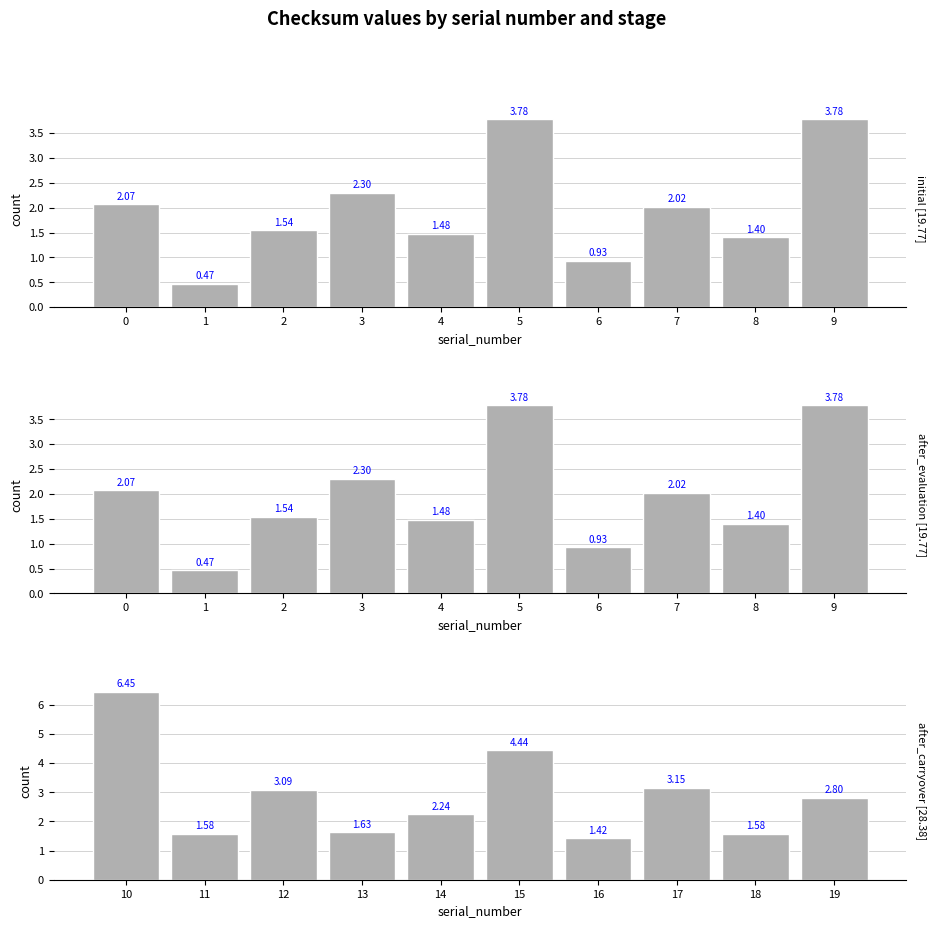

True or false: after_evaluation has a value of 2.1 at 0.

True